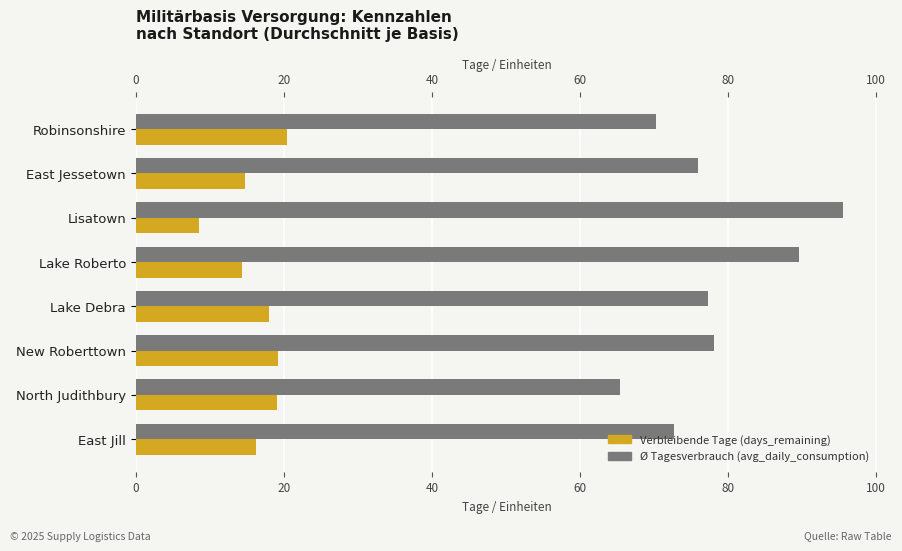

Which series has the largest total across all categories?

avg_daily_consumption